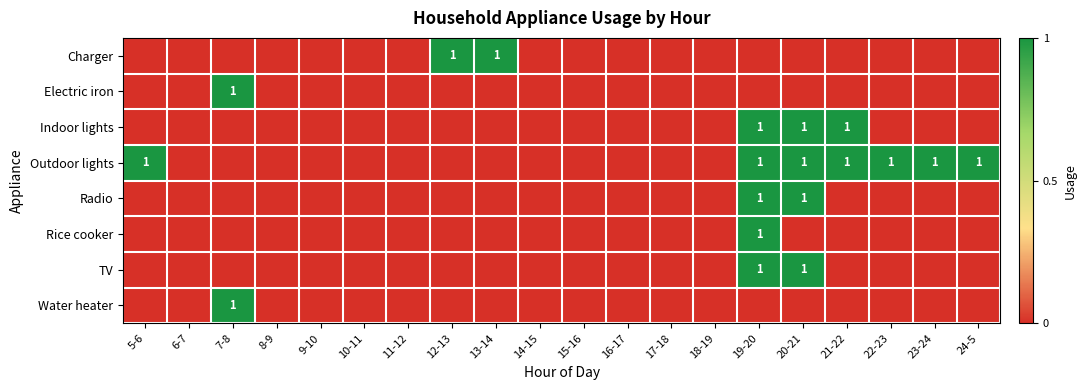

Count the number of categories in the chart.

20